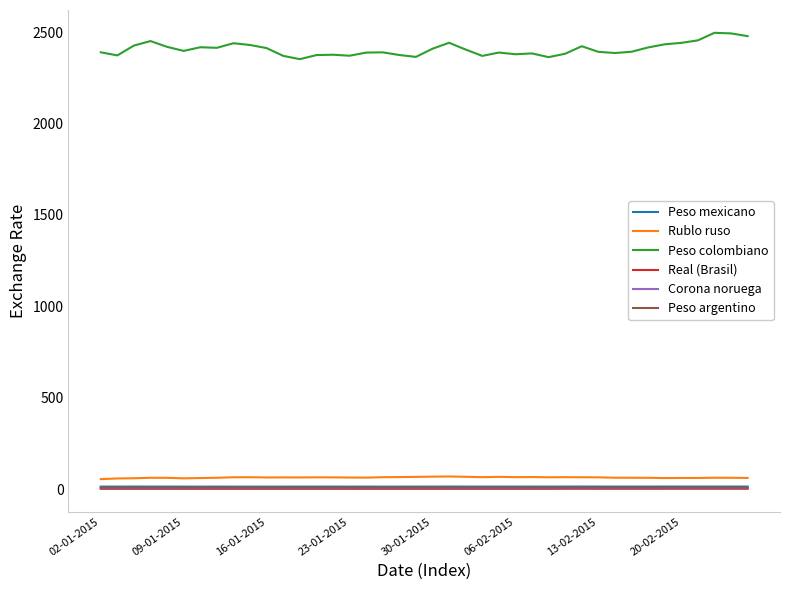

Which series has the largest total across all categories?

Peso colombiano